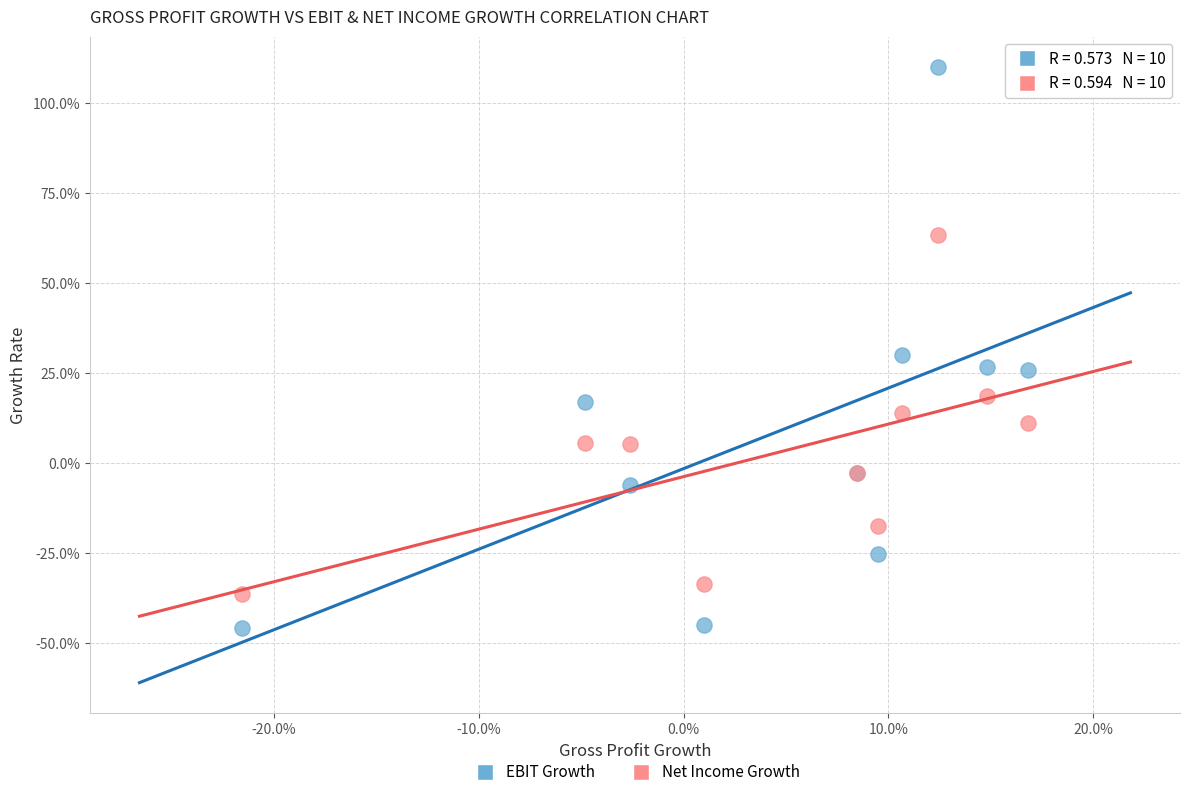

What are all the series names shown in the legend?

EBIT Growth, Net Income Growth